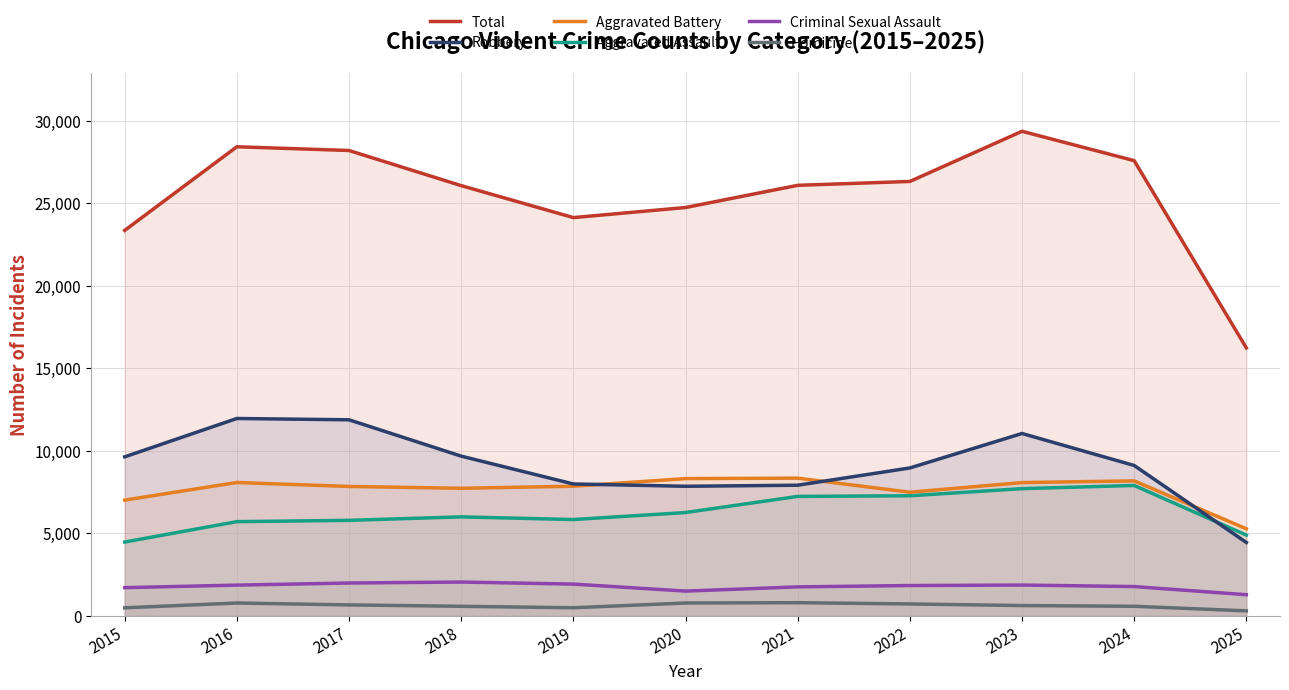

How many lines are shown in the chart?

6